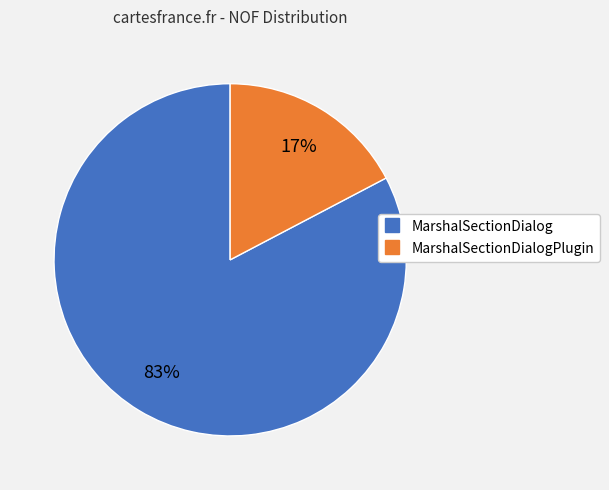

To the nearest percent, what is the average slice percentage?

50%